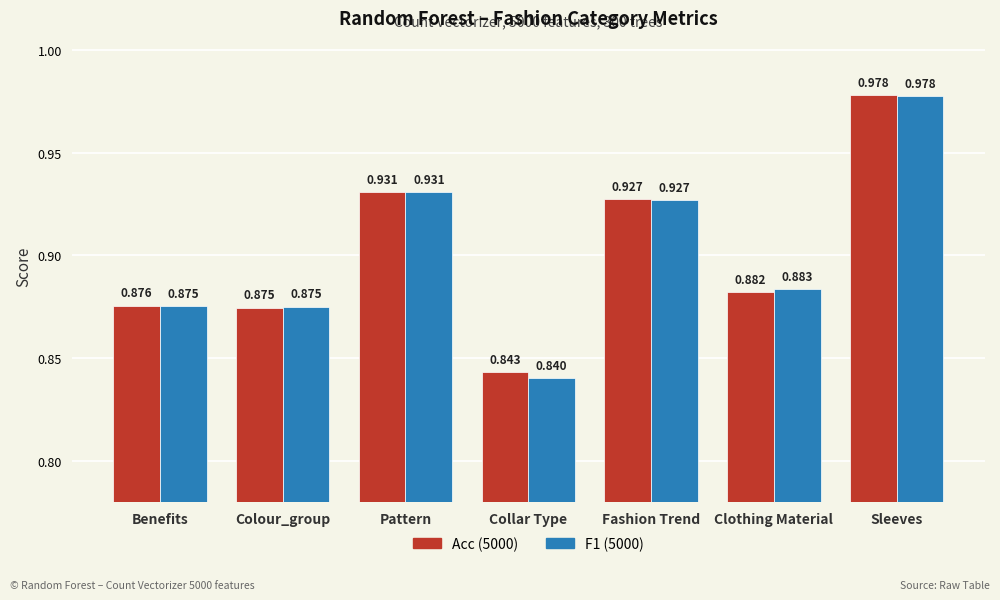

At which category does the chart reach its peak across all series?

Sleeves